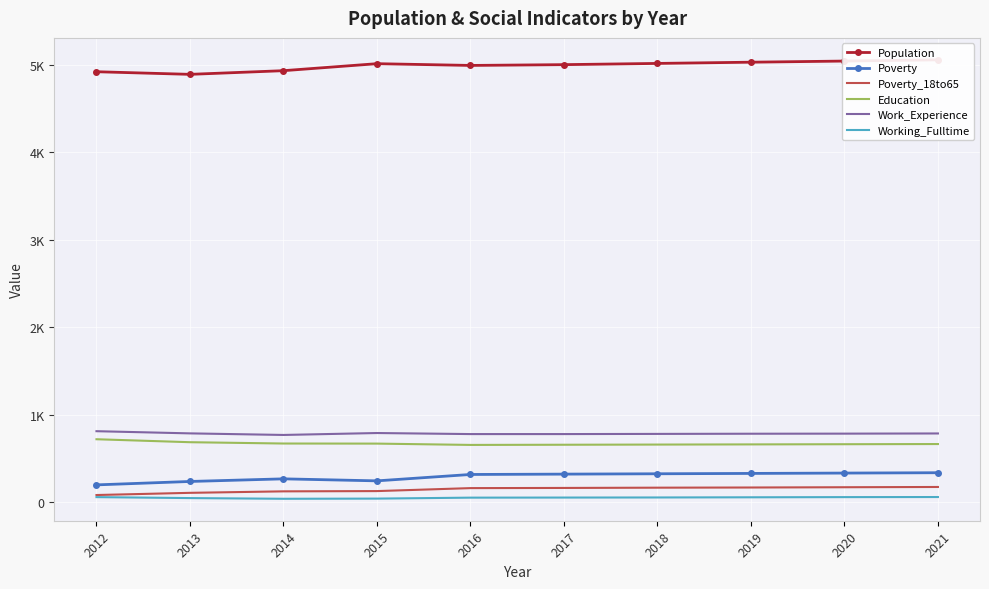

True or false: Poverty and Education cross at least once.

False